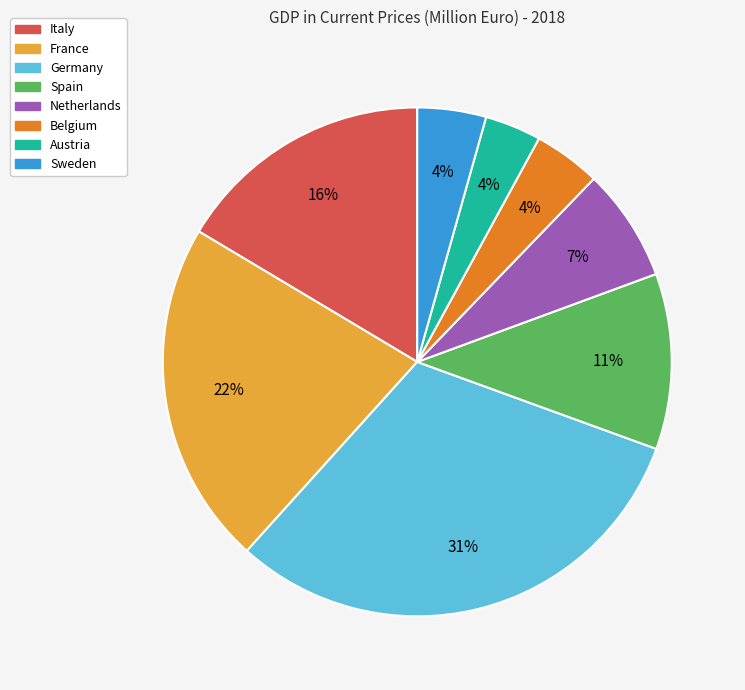

How many slices are in this pie chart?

8